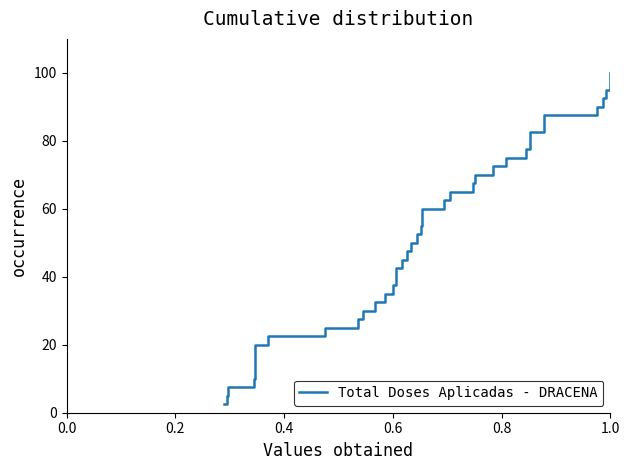

What is the minimum value shown in the chart?

2.5